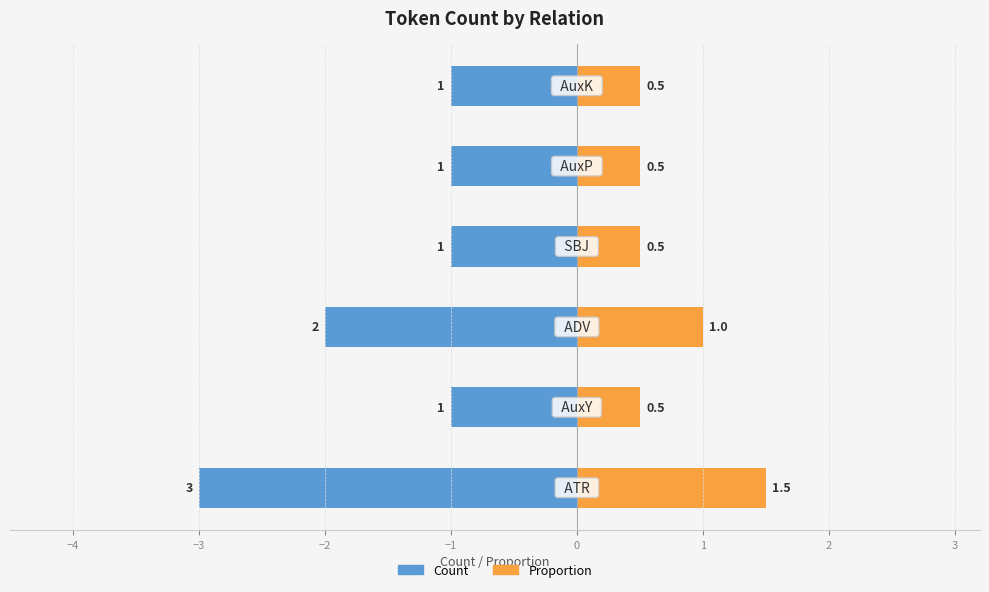

What is the difference between the highest and lowest values at 0?

1.5